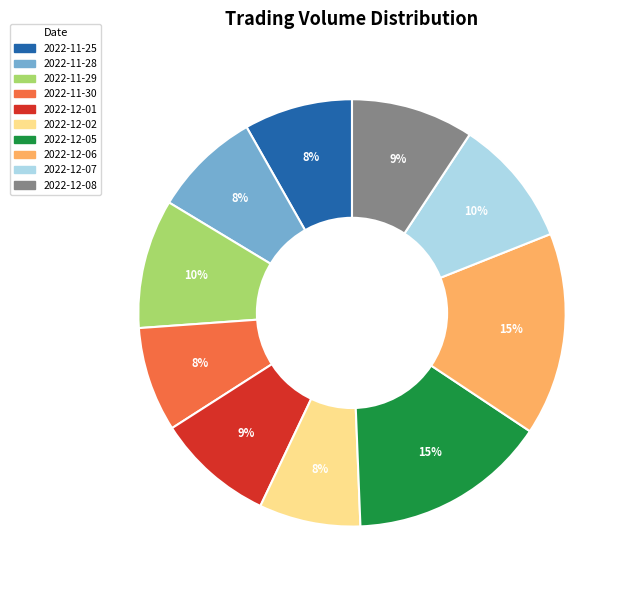

Count the number of slices in the pie.

10